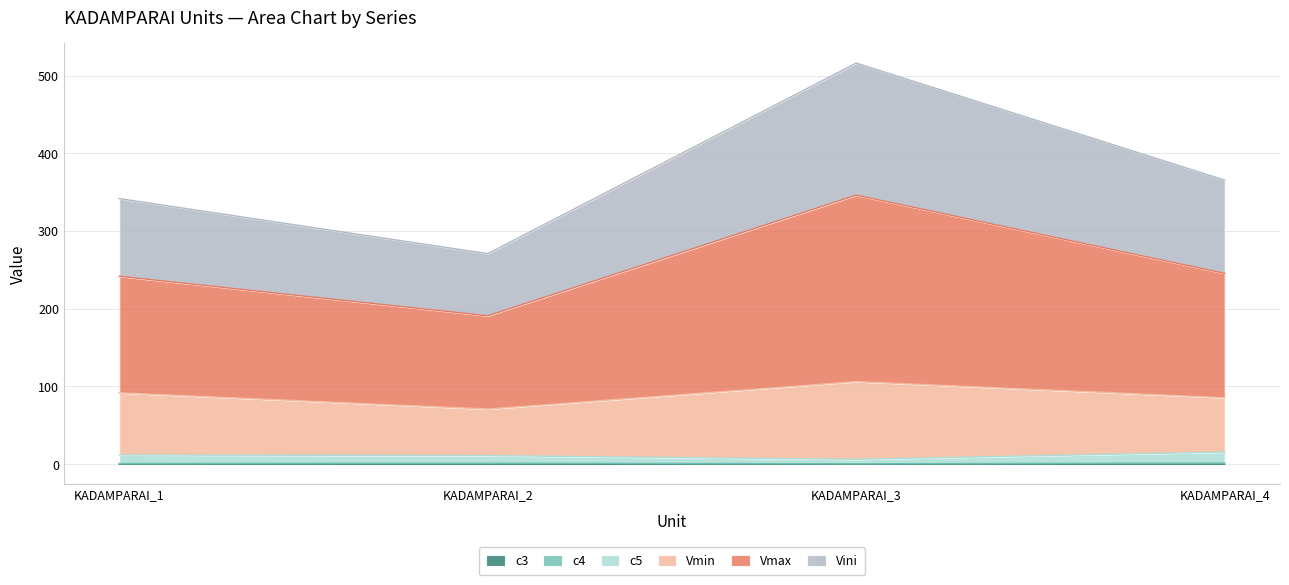

At which category is the sum across all series the highest?

KADAMPARAI_3